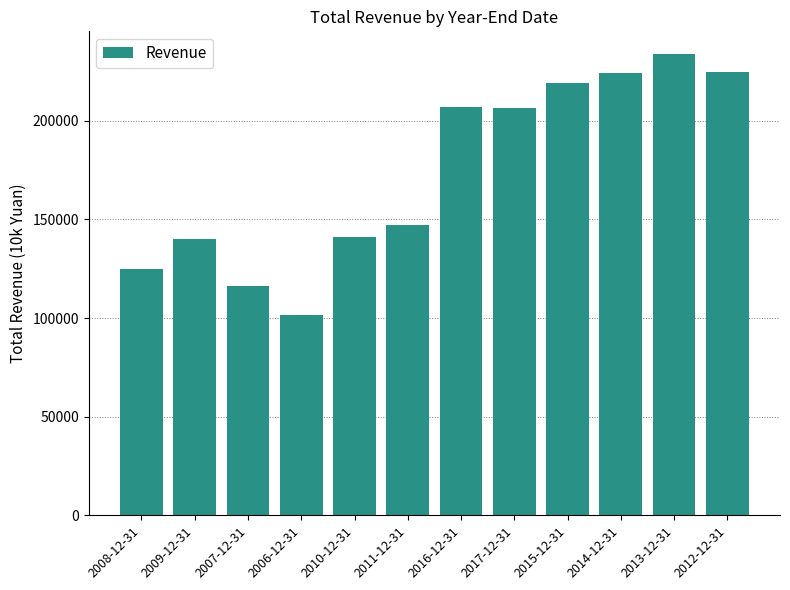

What is the value of the 7th bar from the left?

206898